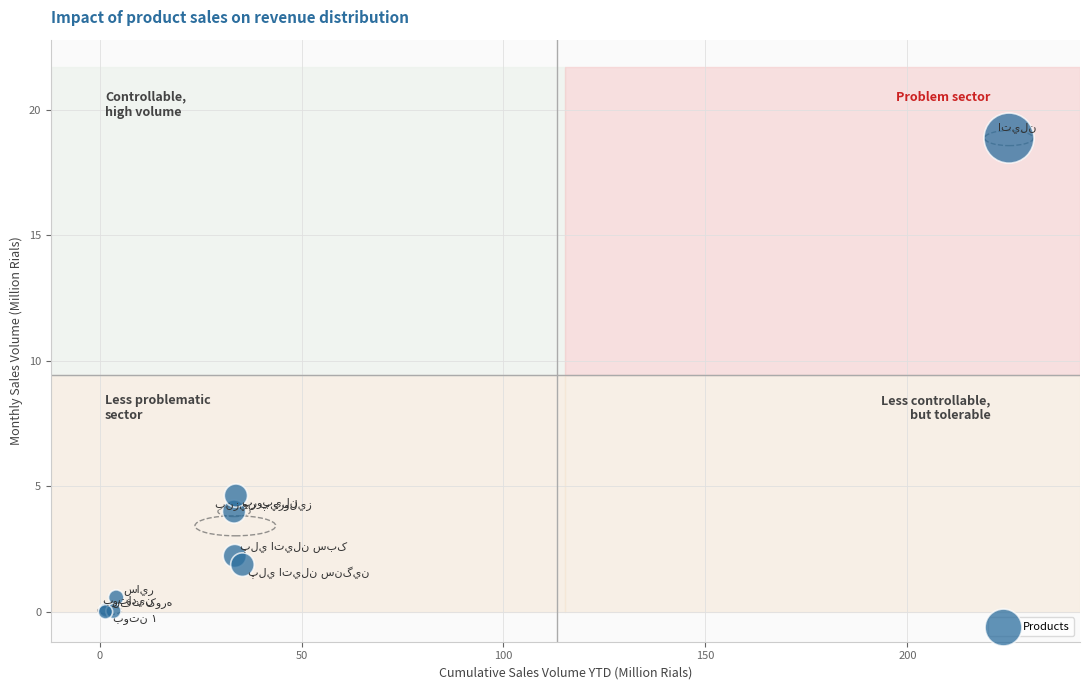

What Y value in the scatter plot is closest to 9?

4.6